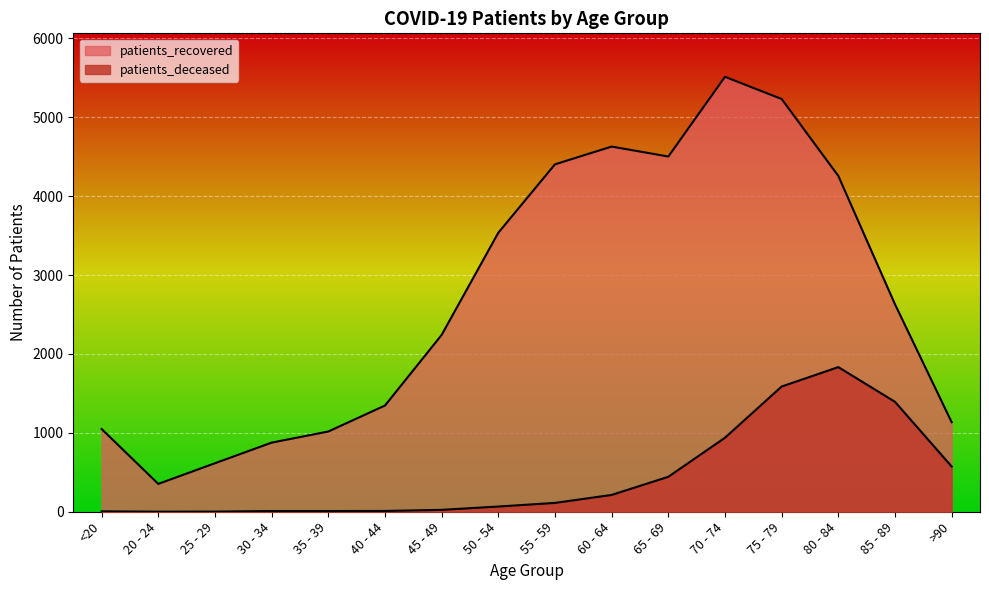

What position from the right is 20 - 24?

15